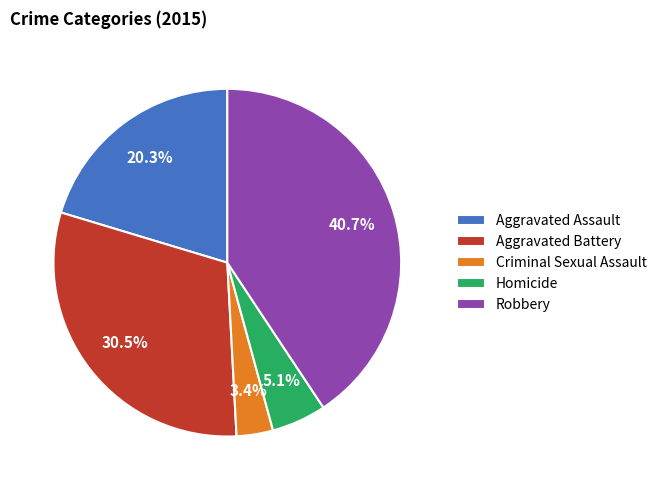

Rank the categories by value from highest to lowest.

Robbery, Aggravated Battery, Aggravated Assault, Homicide, Criminal Sexual Assault